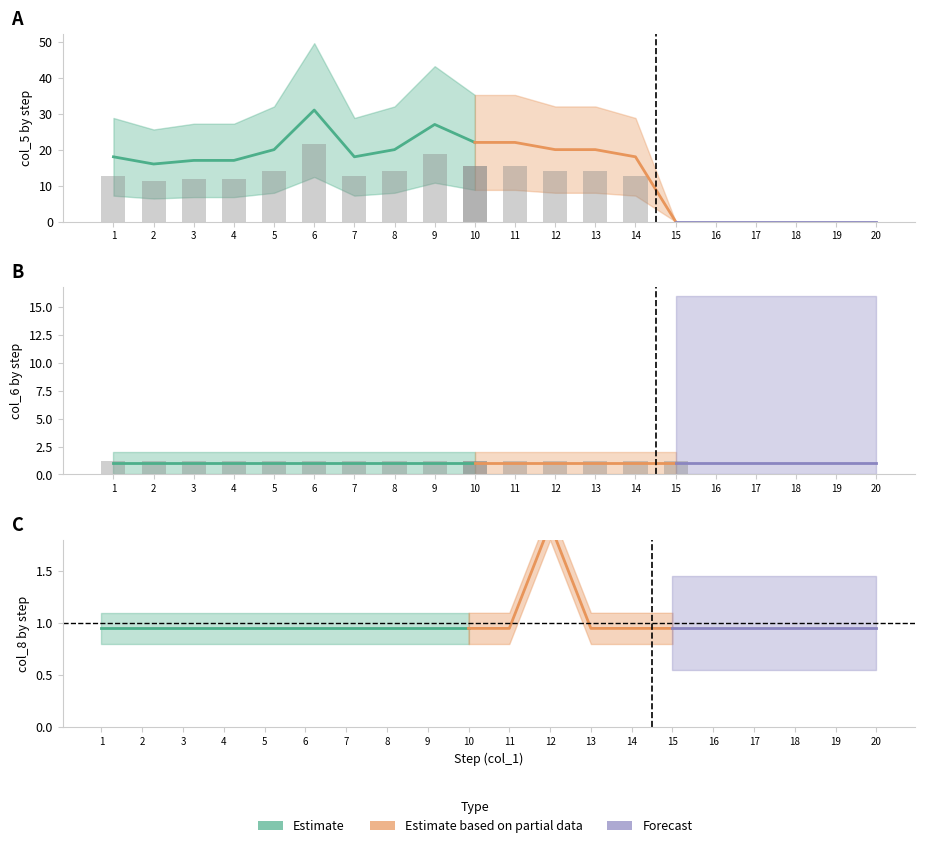

Which category has the highest value across all series?

6